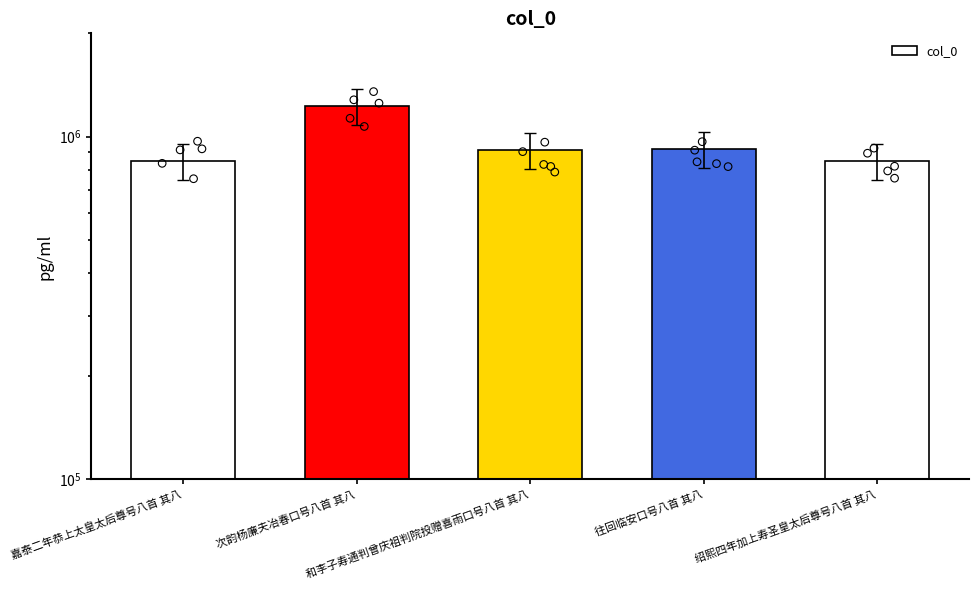

What is the ratio of the value at 和李子寿通判曾庆祖判院投赠喜雨口号八首 其八 to the value at 嘉泰二年恭上太皇太后尊号八首 其八?

1.1